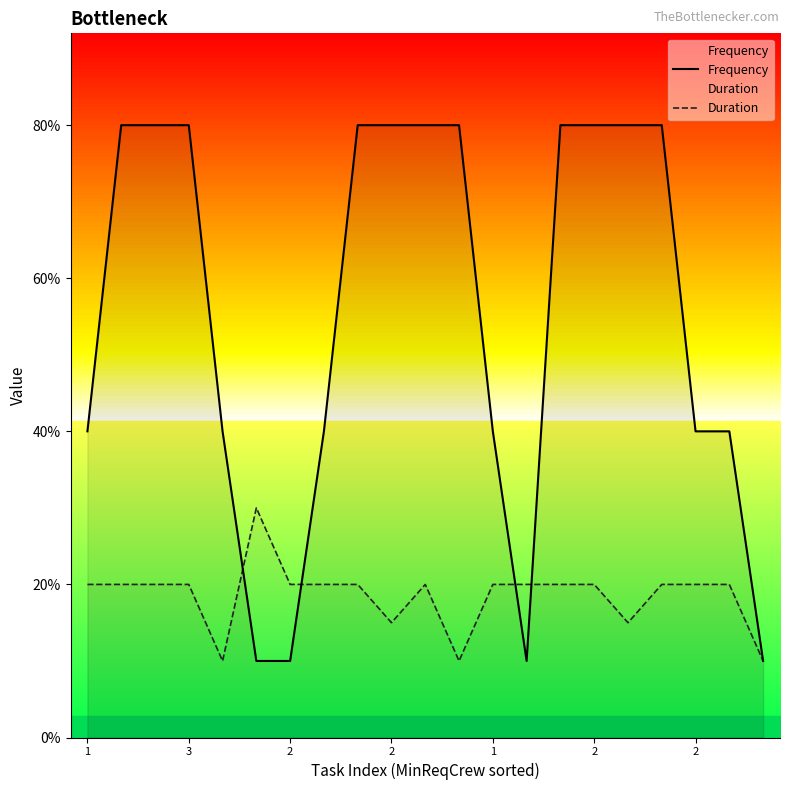

At which label does Duration reach its peak?

2